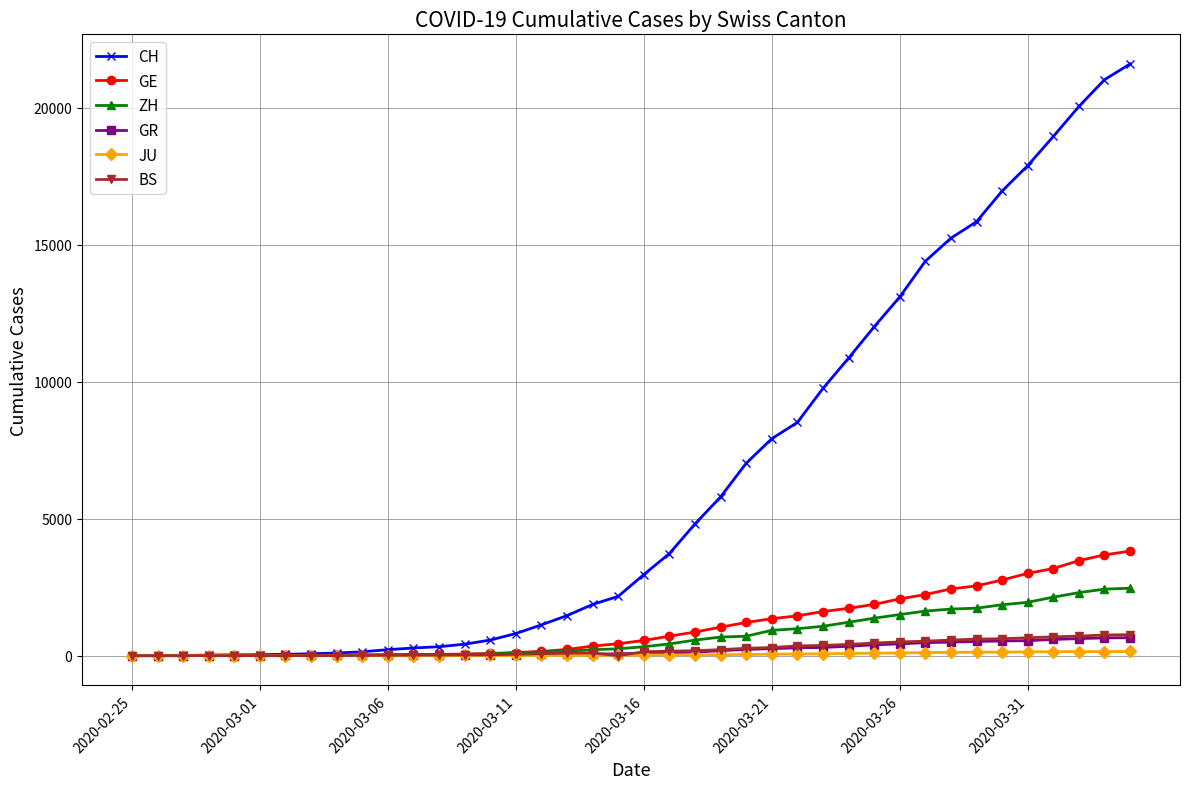

Is this an area chart (filled region under the line)?

No